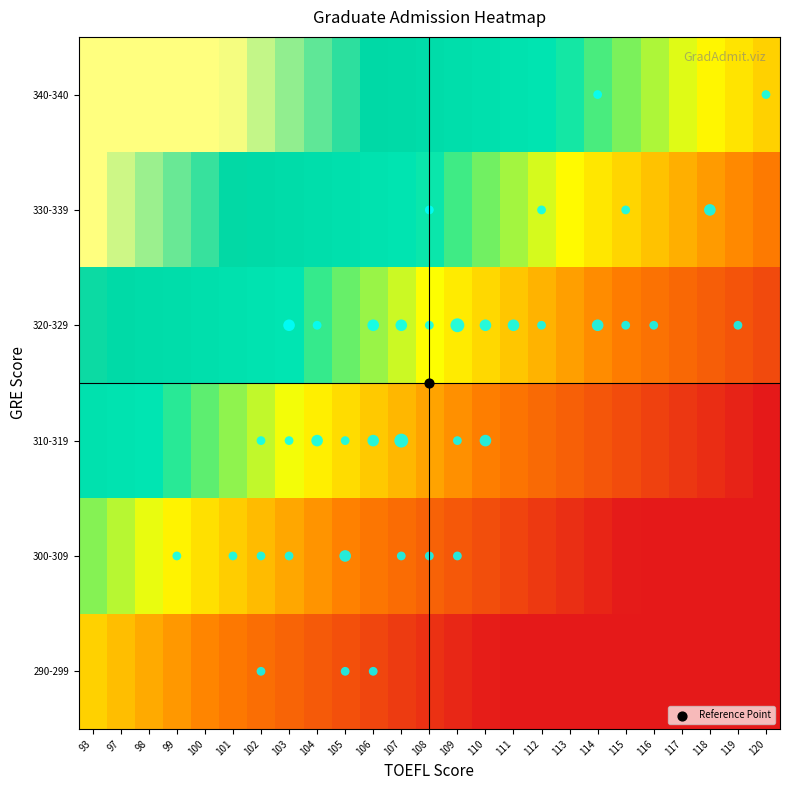

How many categories are shown in the chart?

25